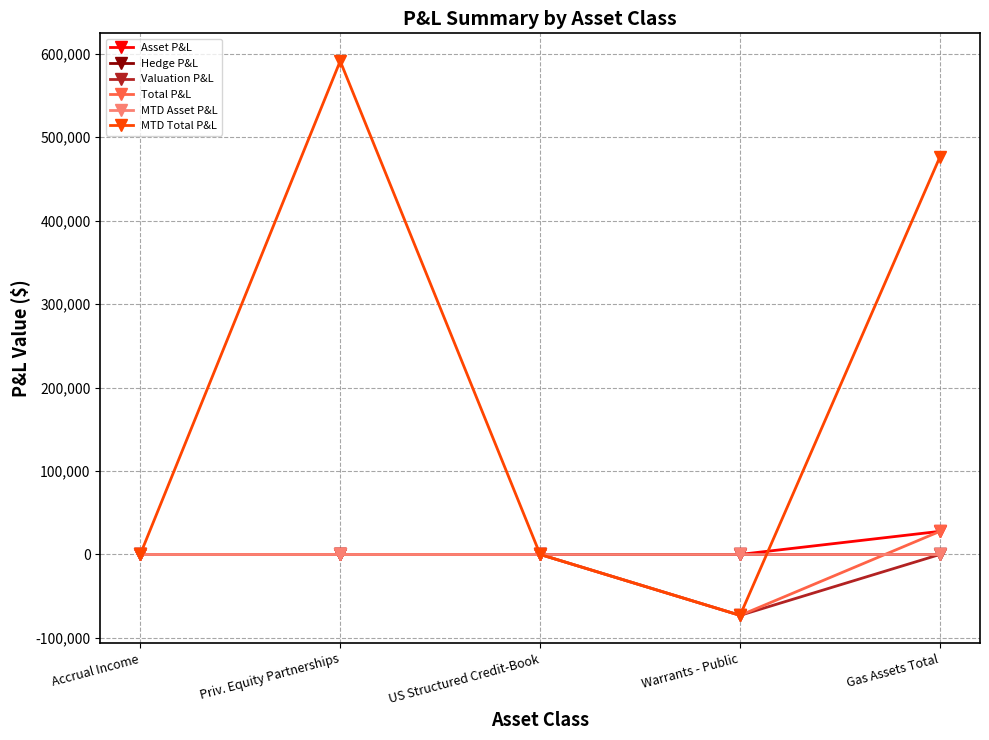

Does the chart have visible grid lines?

Yes